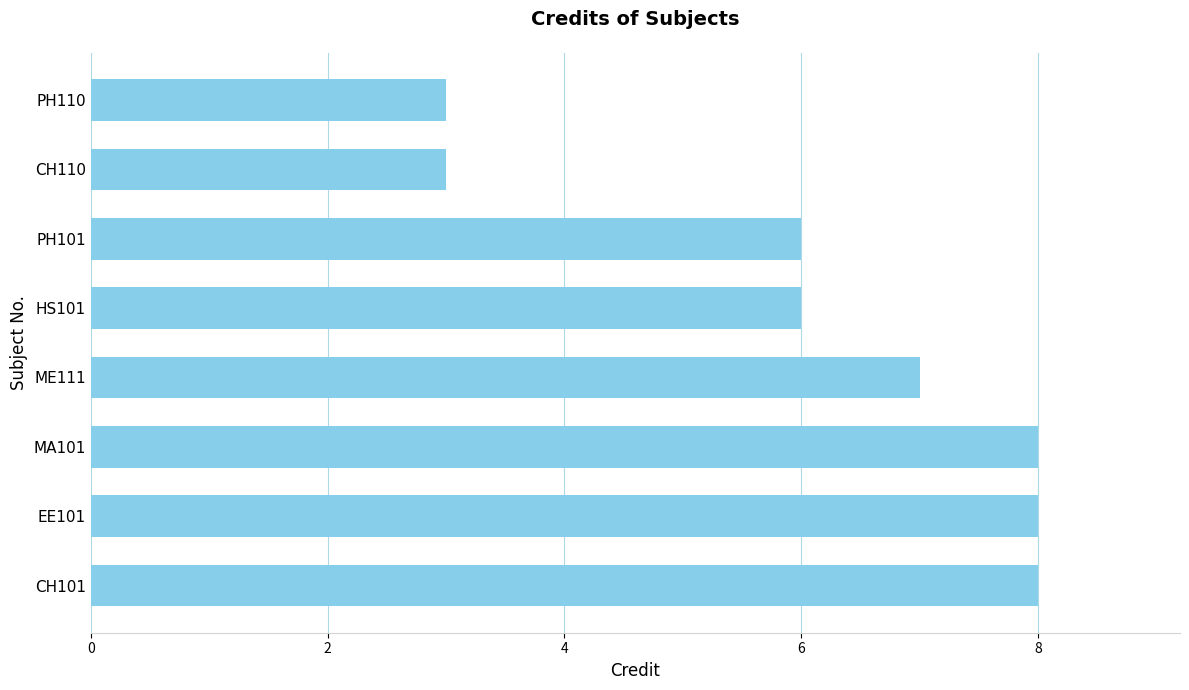

Count the number of categories in the chart.

8